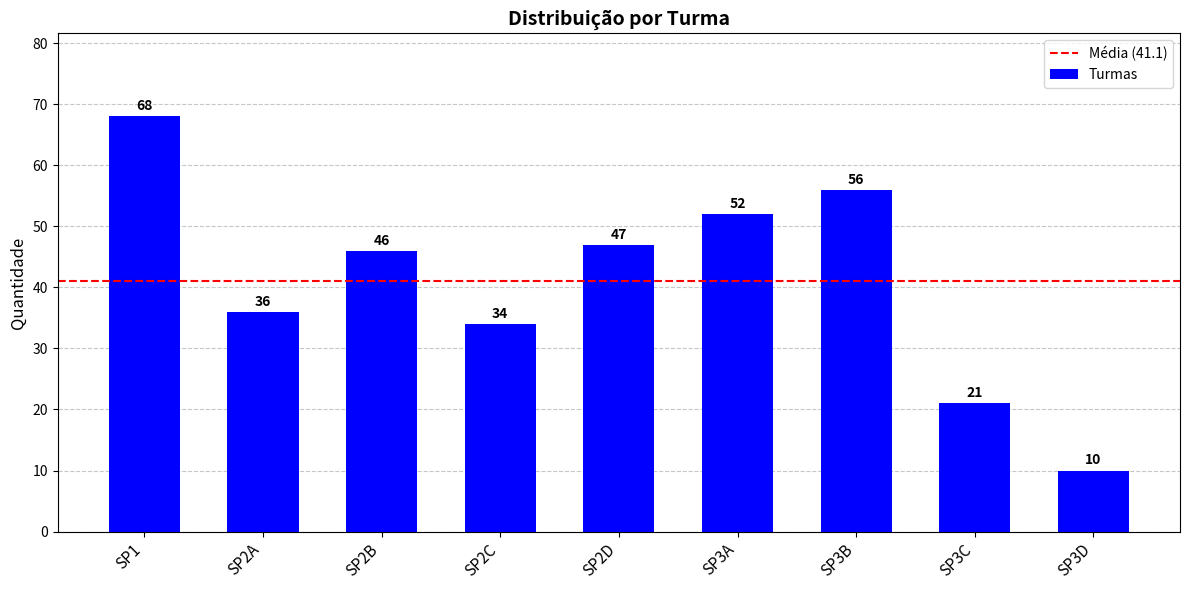

Reading left to right, what are all the values shown in this chart?

SP1=68	SP2A=36	SP2B=46	SP2C=34	SP2D=47	SP3A=52	SP3B=56	SP3C=21	SP3D=10